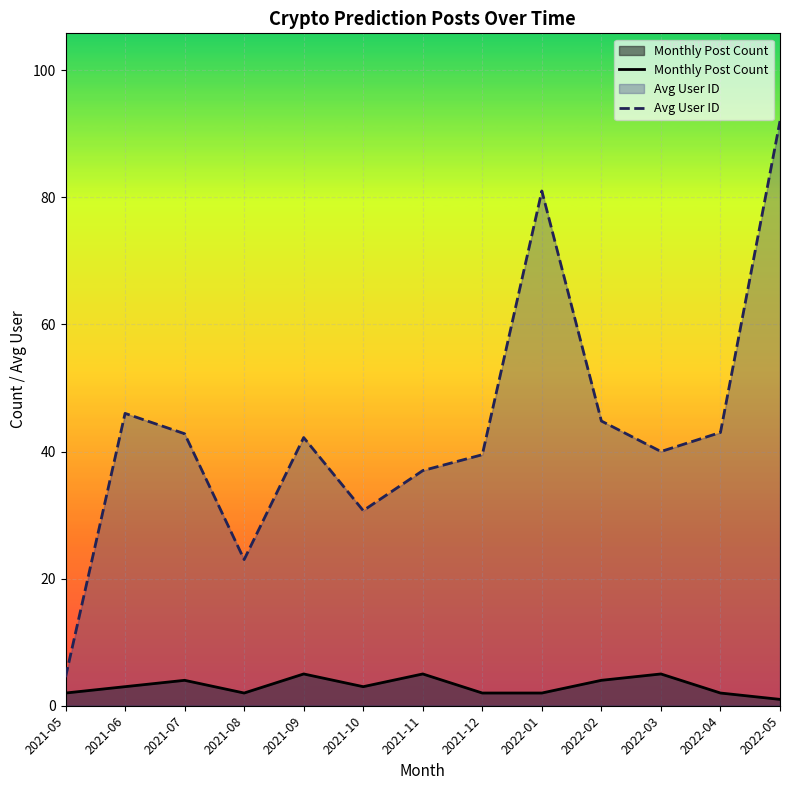

Which series changed the most between 2021-08 and 2021-10?

Avg User ID